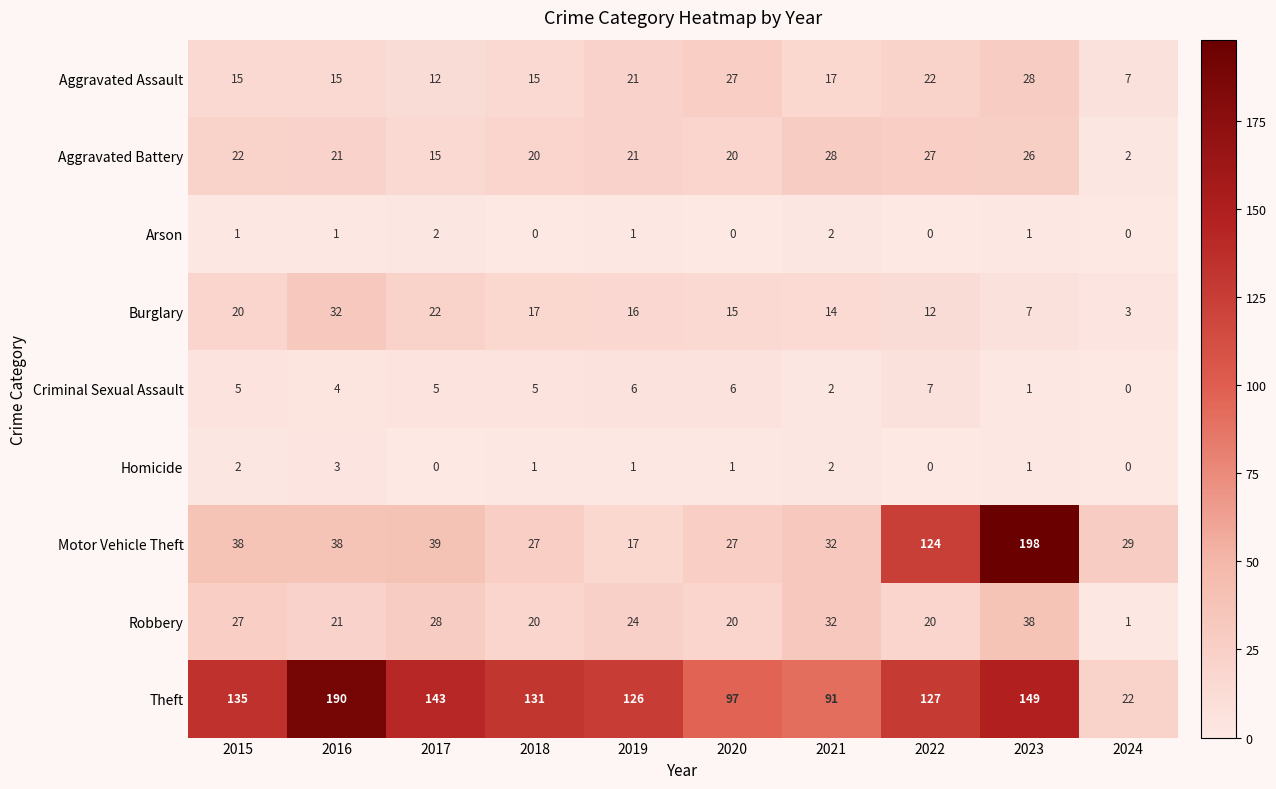

Is the value of Theft at 2024 greater than the value of Criminal Sexual Assault at 2018?

Yes